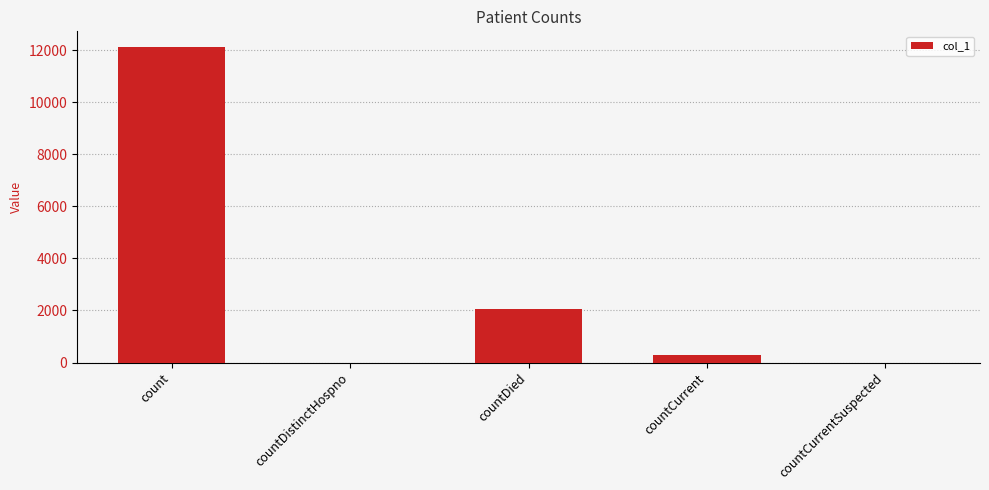

How many distinct data groups are displayed?

1